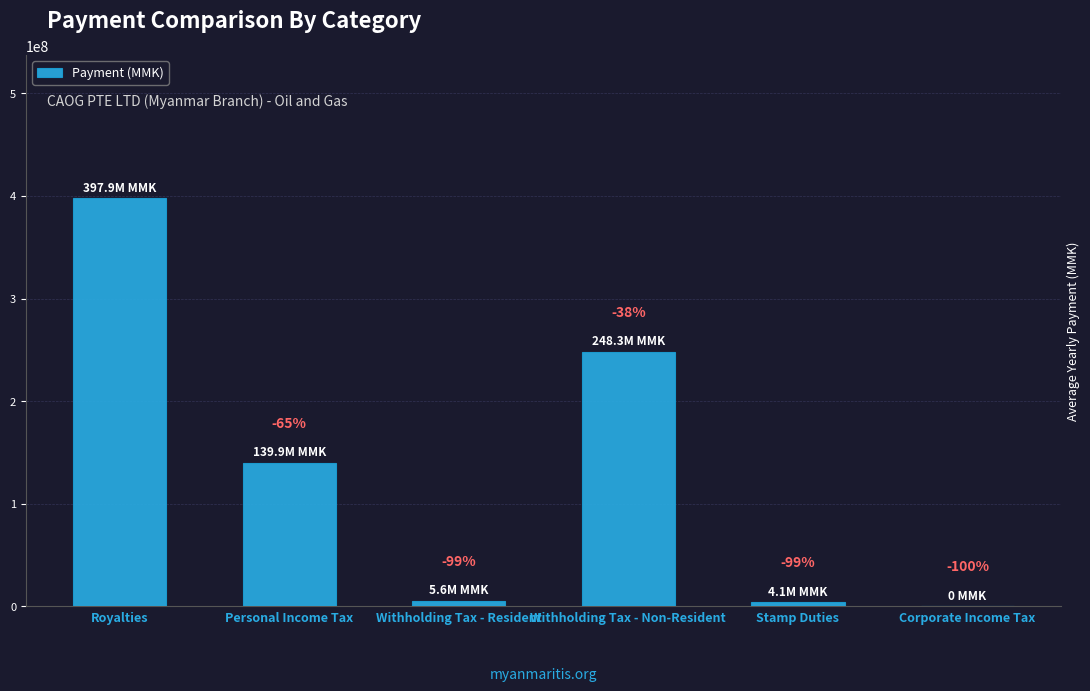

Count the number of data series in this chart.

1